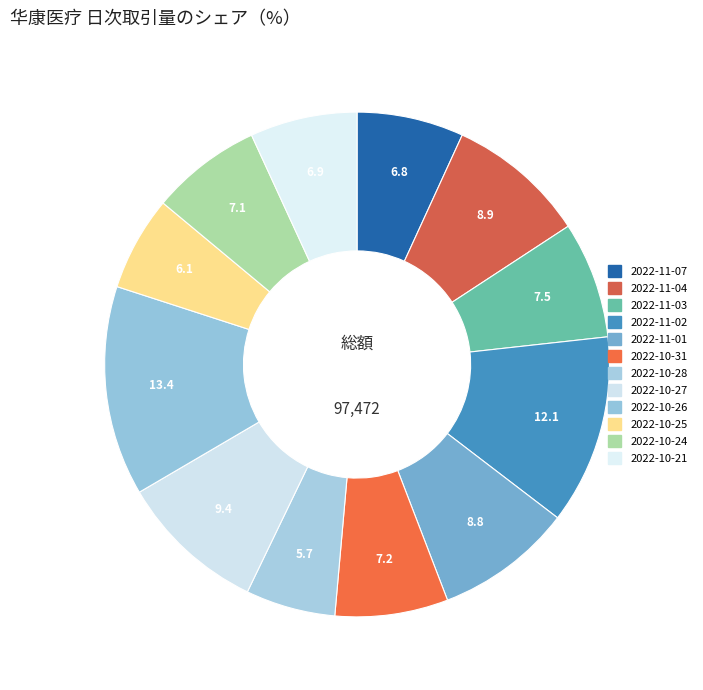

What portion of the pie excludes 2022-10-25?

93.9%